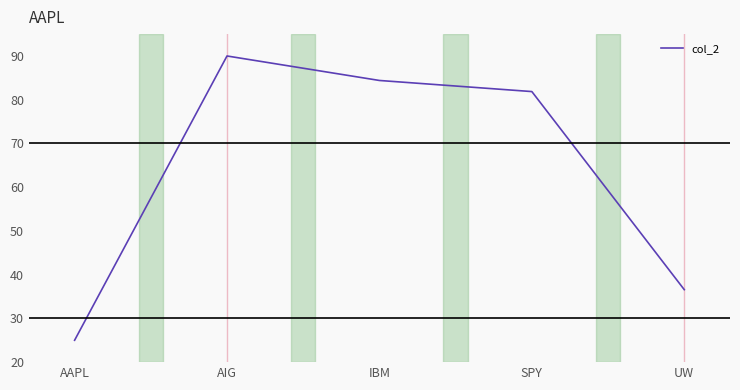

True or false: there are more than 2 points higher than both neighbors.

False